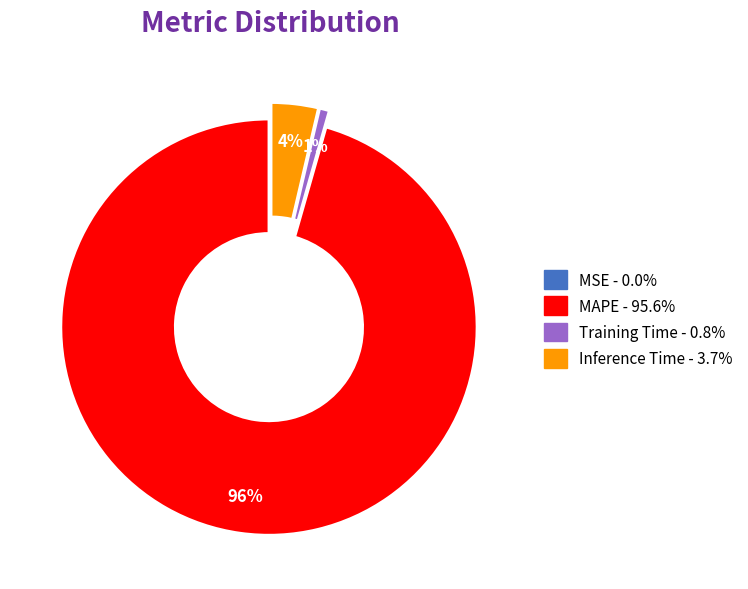

Does any single category account for the majority?

Yes